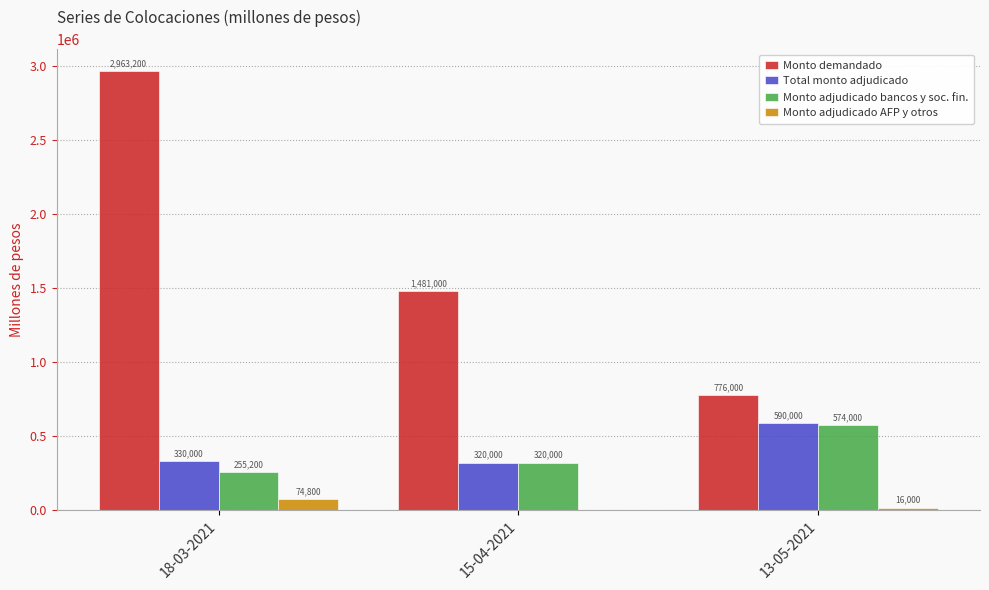

Is it true that Monto demandado equals 1481000 at 15-04-2021?

True